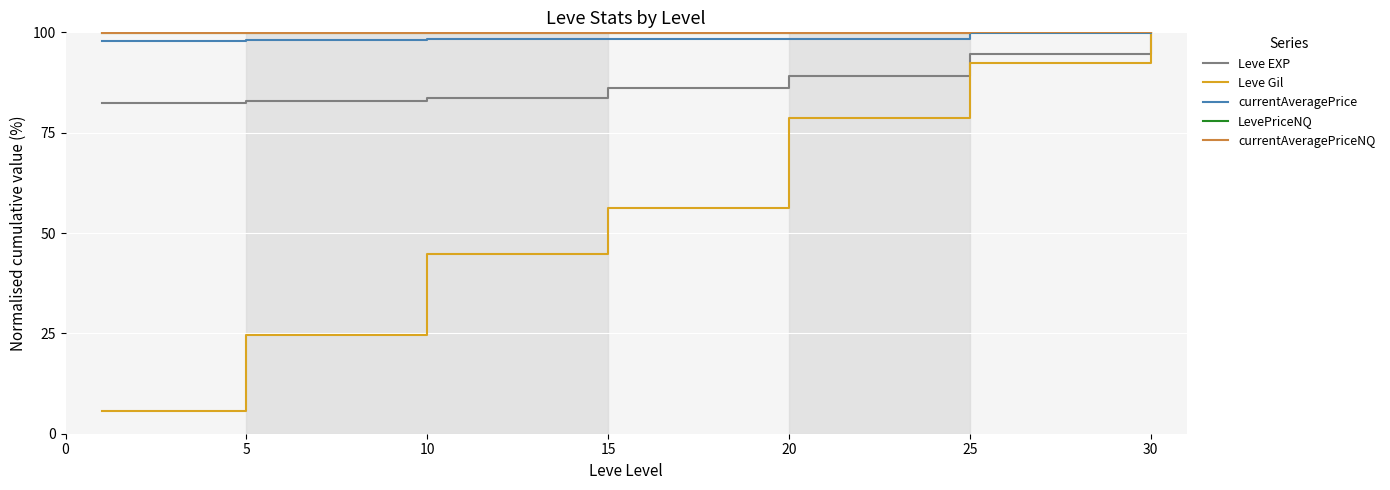

What is the greatest value displayed?

100.0